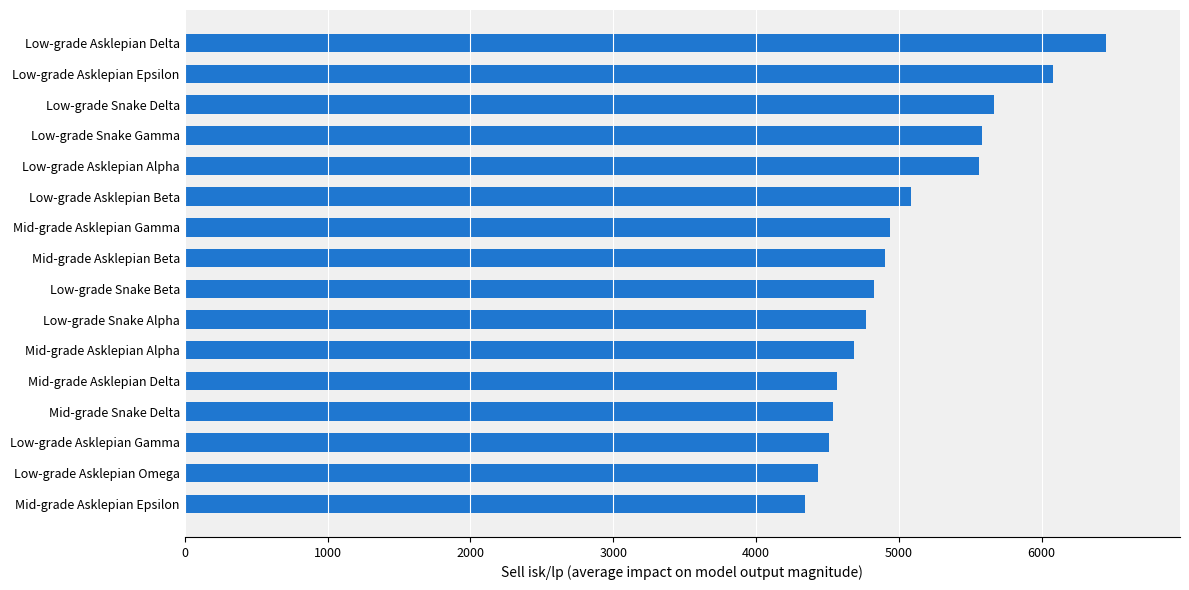

What is the change in value from Mid-grade Snake Delta to Low-grade Asklepian Alpha?

+1022.4